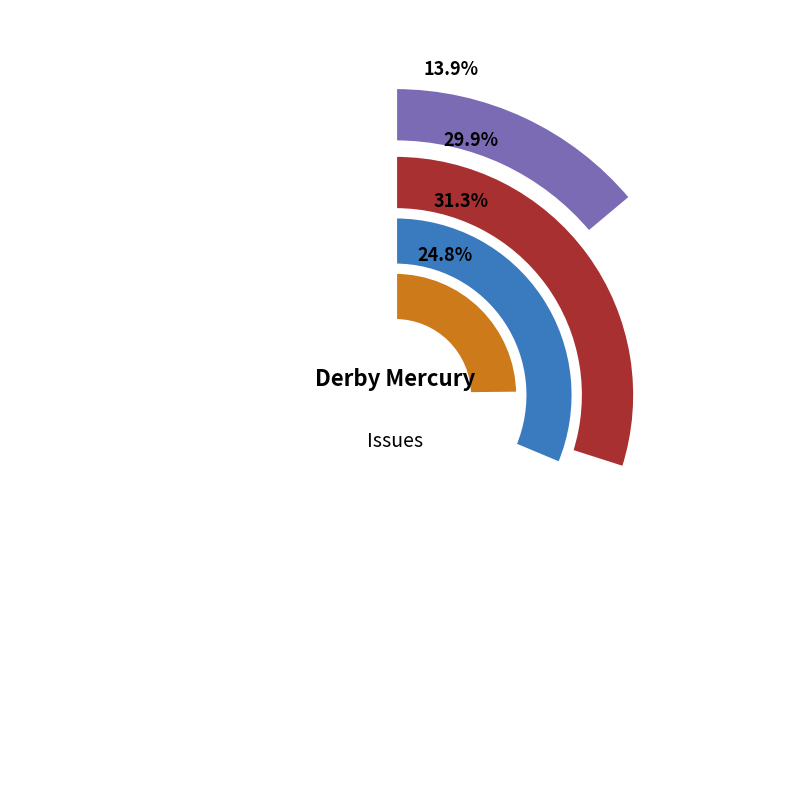

True or false: 1859.09.28_DerbyMercury accounts for 25% of the total.

True